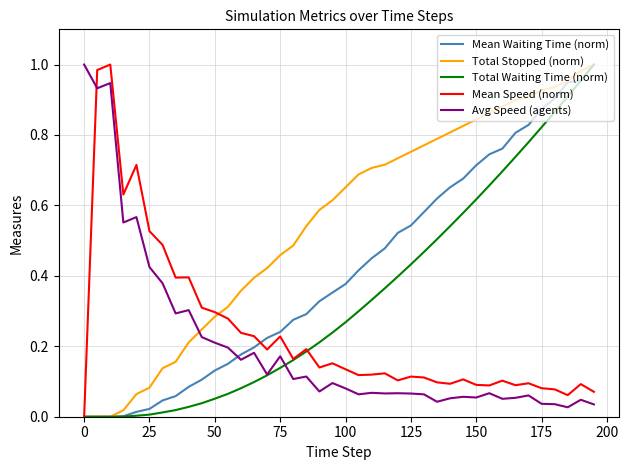

Which series ends up on top after the final intersection of Total Stopped (norm) and Avg Speed (agents)?

Total Stopped (norm)